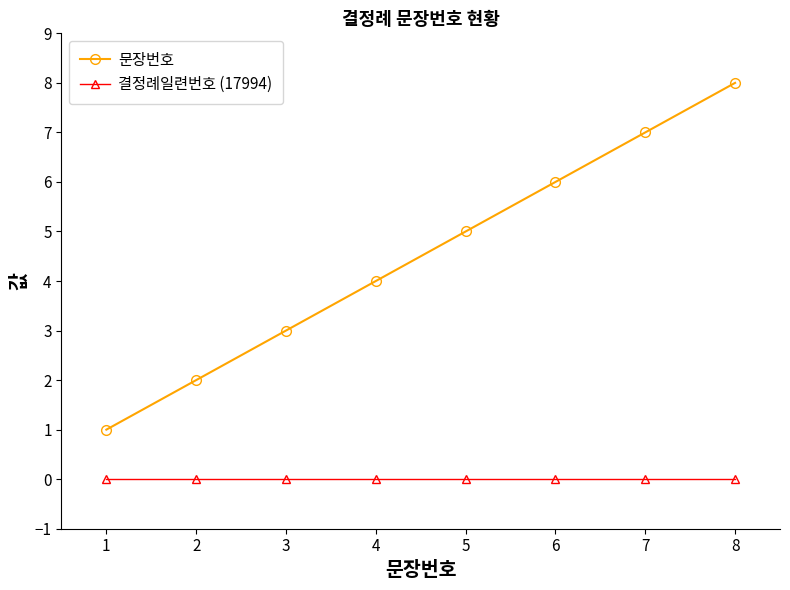

At which category is the sum across all series the highest?

8